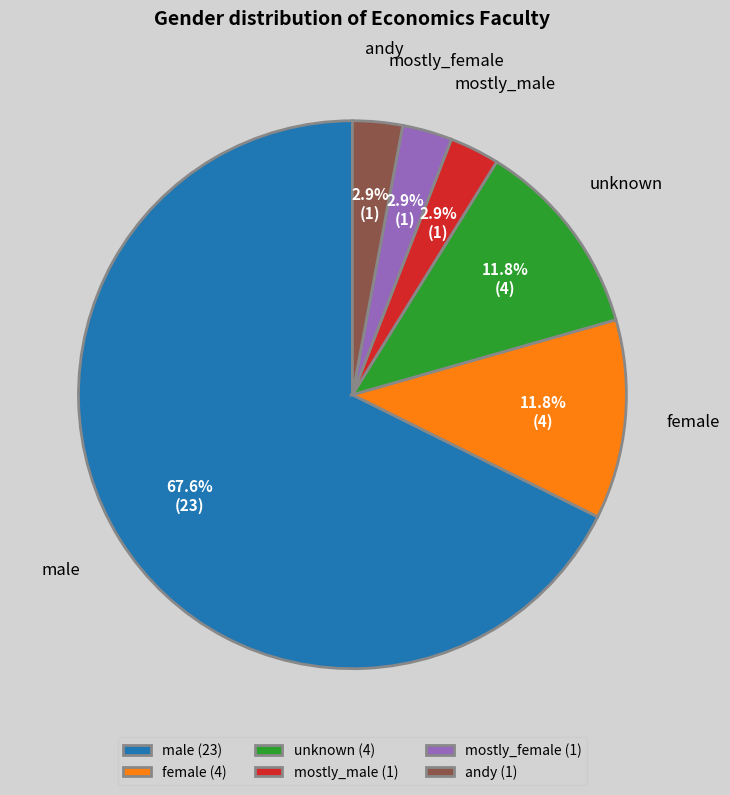

What is the ratio of the value at mostly_female to the value at mostly_male?

1.0